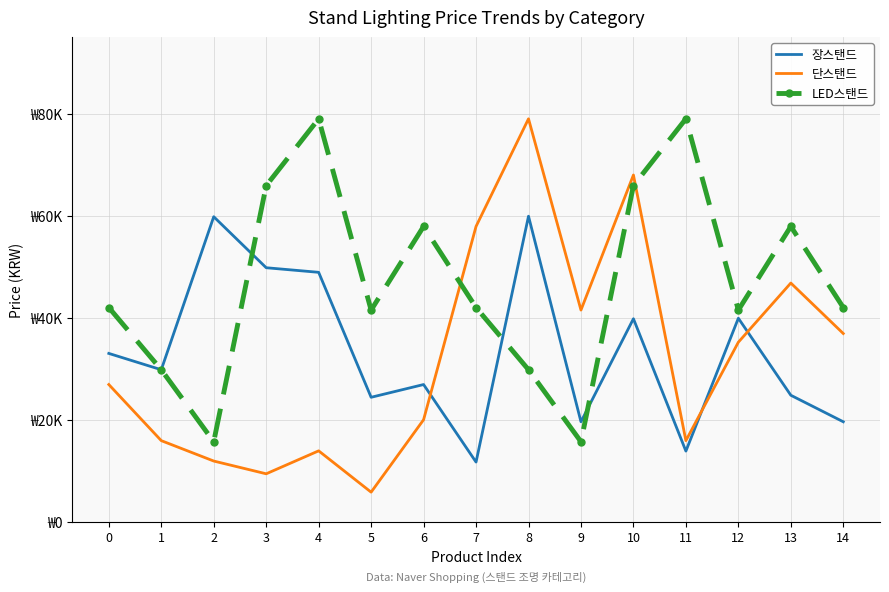

True or false: 단스탠드 has more than 0 points higher than both neighbors.

True